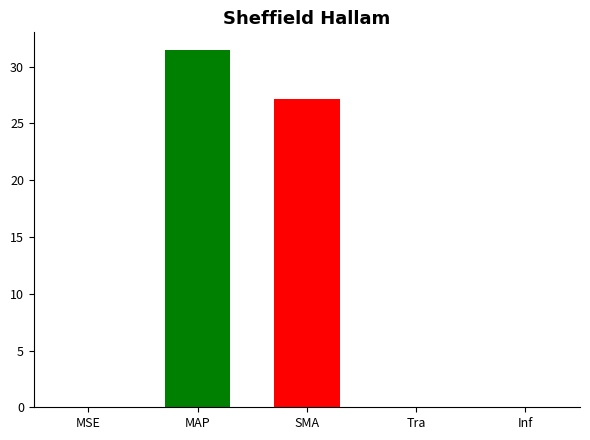

Count the number of data series in this chart.

1